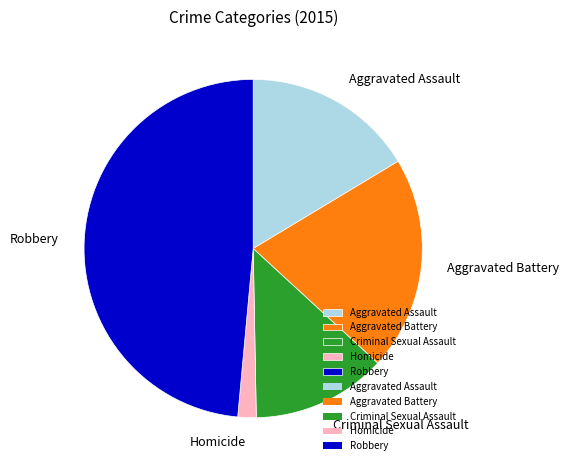

Is there a majority slice in this chart?

No